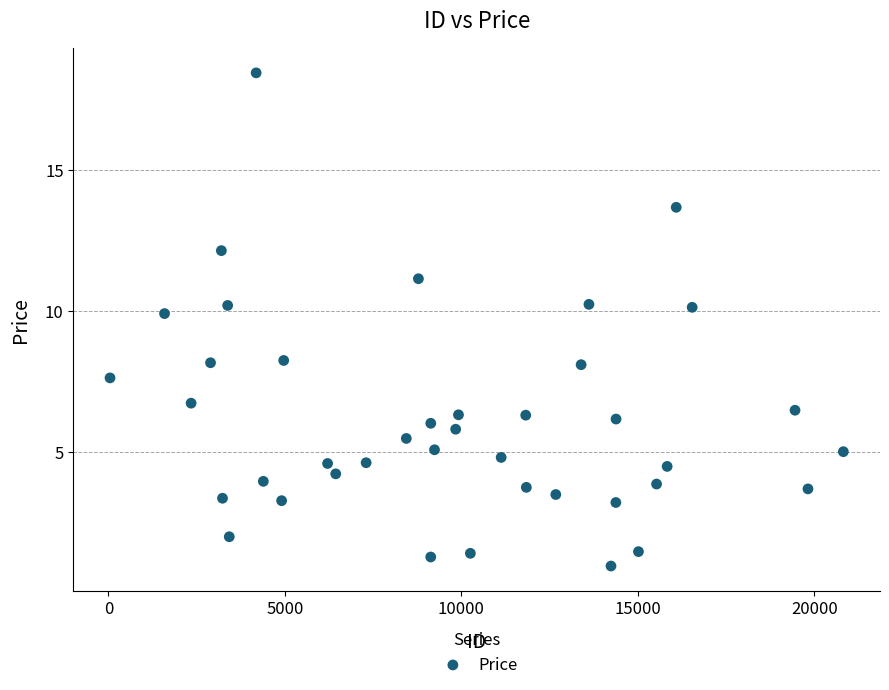

What is the range of X values (max minus min)?

20773.0